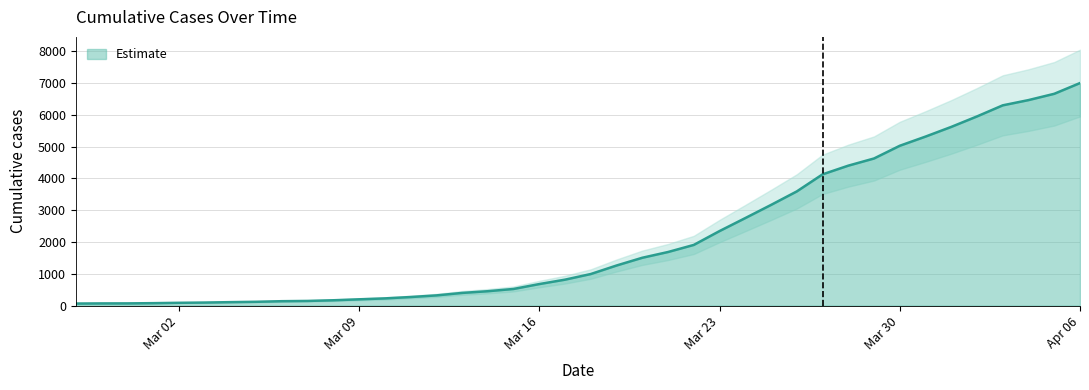

Does the chart display data point markers on the line(s)?

No